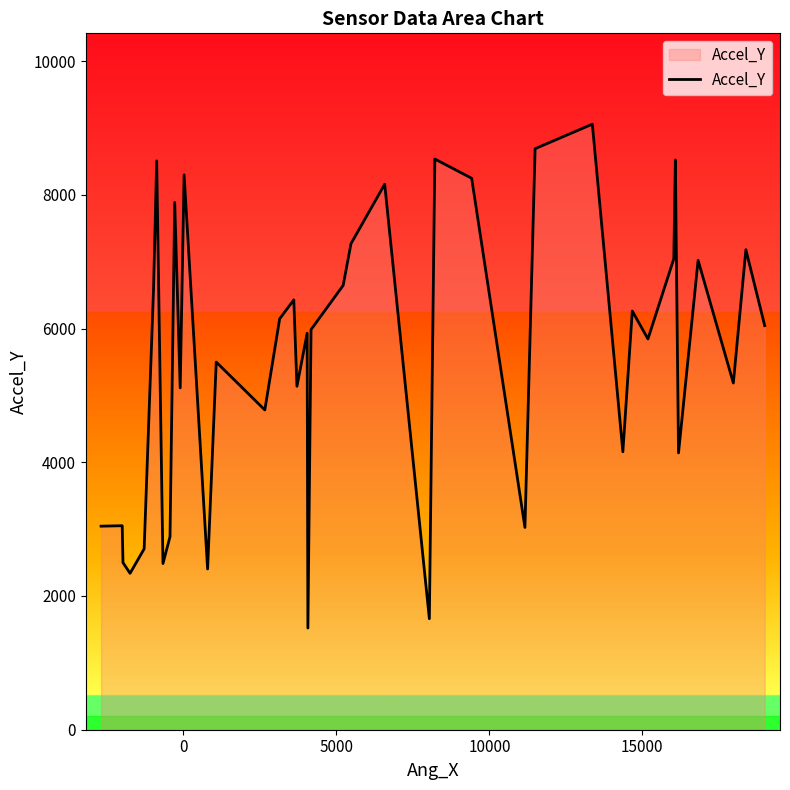

True or false: the data has more than 2 interior local peaks.

True